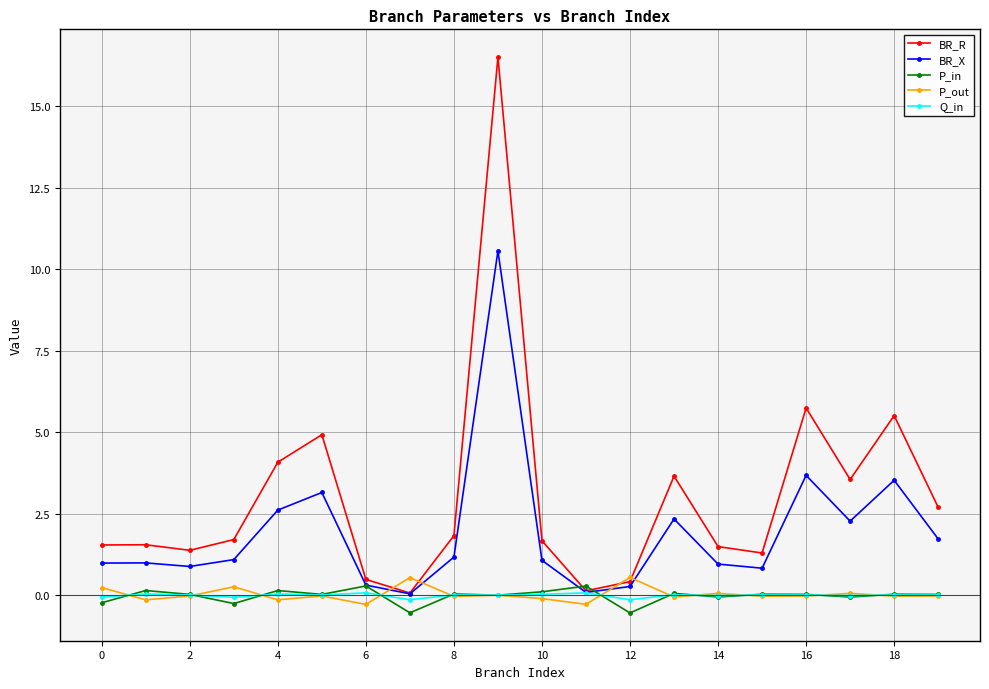

Which series has the widest spread of values?

BR_R